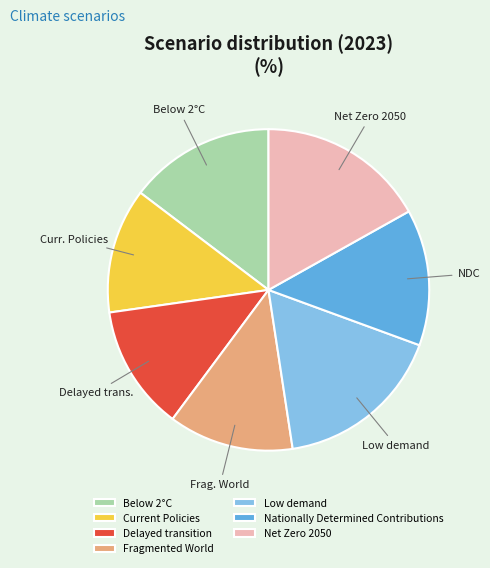

Does any single category account for the majority?

No